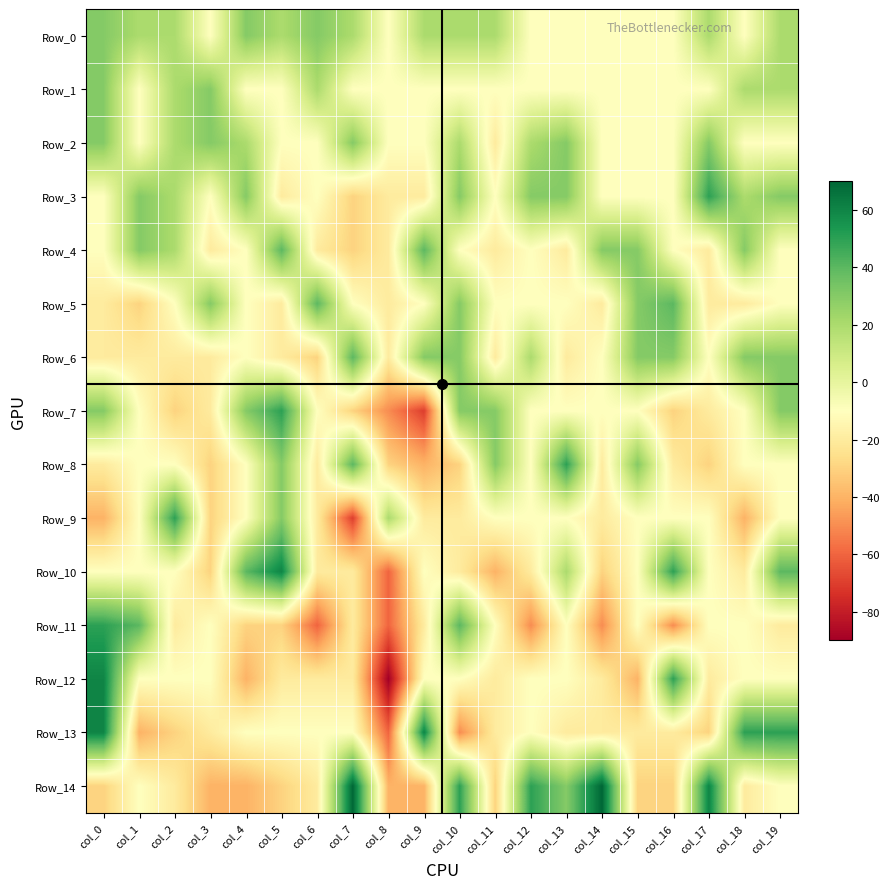

At col_15, list the series in order from smallest to largest.

Row_12, Row_14, Row_13, Row_0, Row_1, Row_2, Row_3, Row_7, Row_9, Row_10, Row_11, Row_4, Row_5, Row_6, Row_8